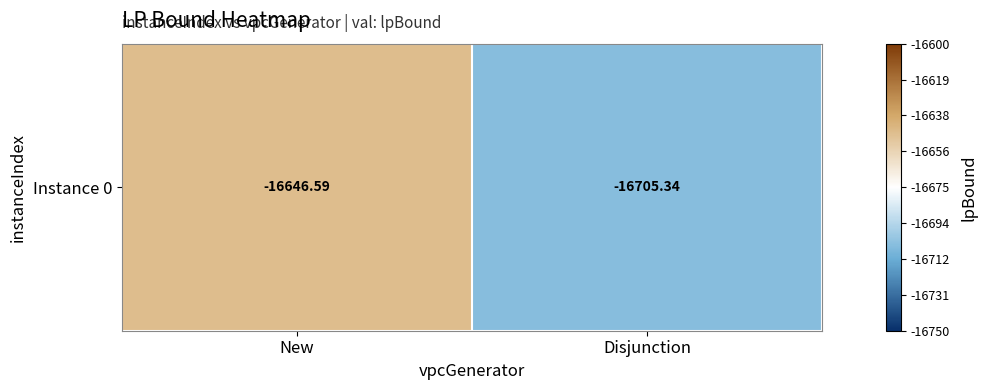

At which category does the chart reach its minimum across all series?

Disjunction